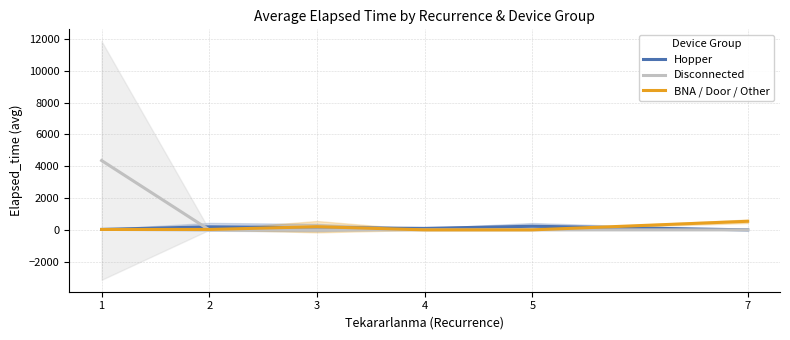

Reading left to right, transcribe all the data shown in this chart.

Hopper: 1=27.8	2=191.7	3=141.0	4=92.5	5=227.5	7=0.0
Disconnected: 1=4360.0	2=0.0	3=0.0	4=0.0	5=0.0	7=0.0
BNA / Door / Other: 1=25.0	2=23.3	3=200.0	4=0.0	5=0.0	7=540.0